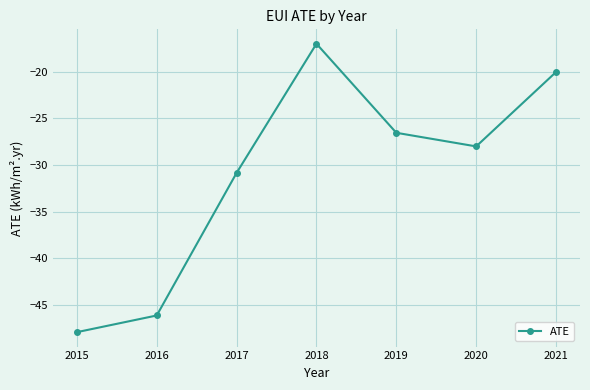

What is the difference between the maximum and minimum values?

31.0